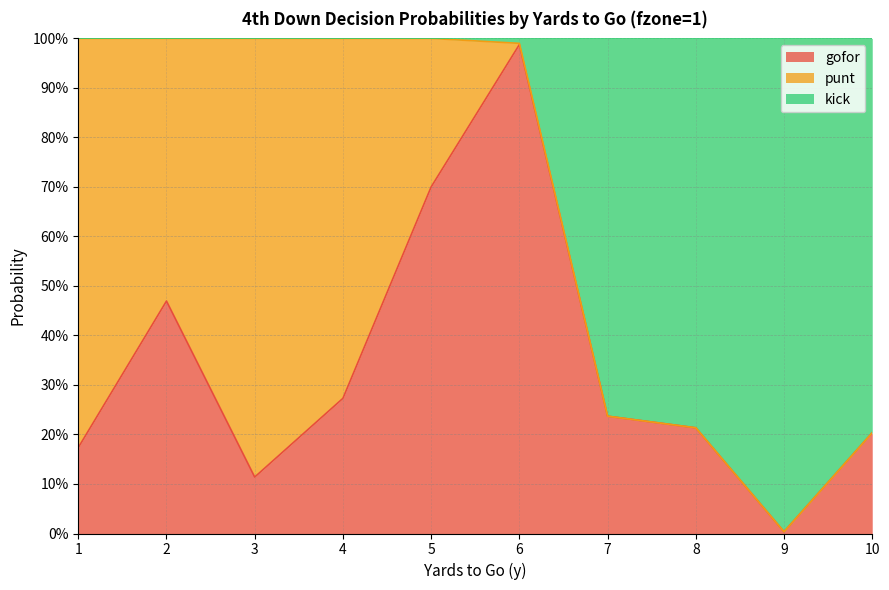

What is the difference between the second highest and minimum values in the gofor series?

0.7